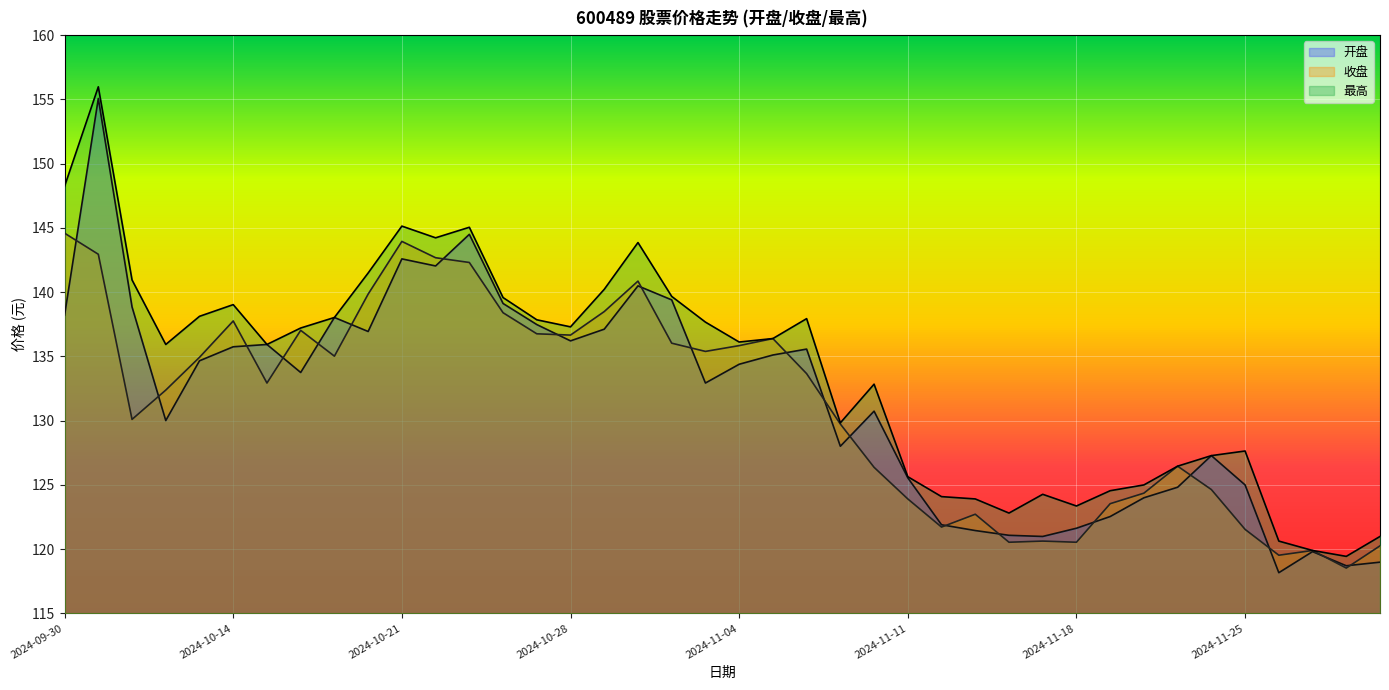

How many intersections are there between 收盘 and 开盘?

20